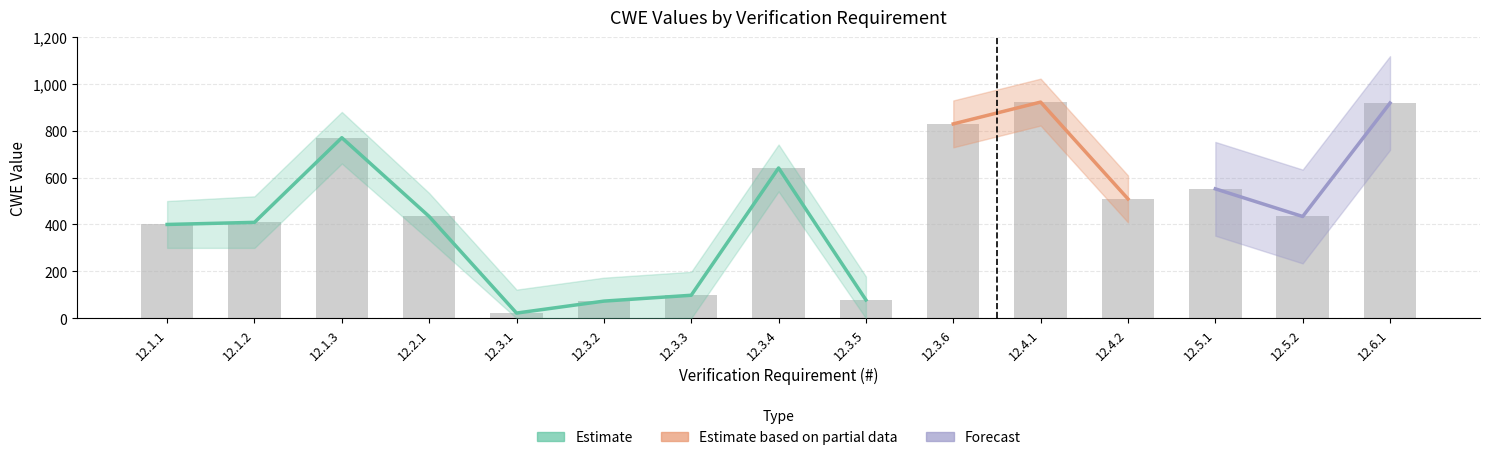

At which label does Estimate first exceed 73?

12.1.1